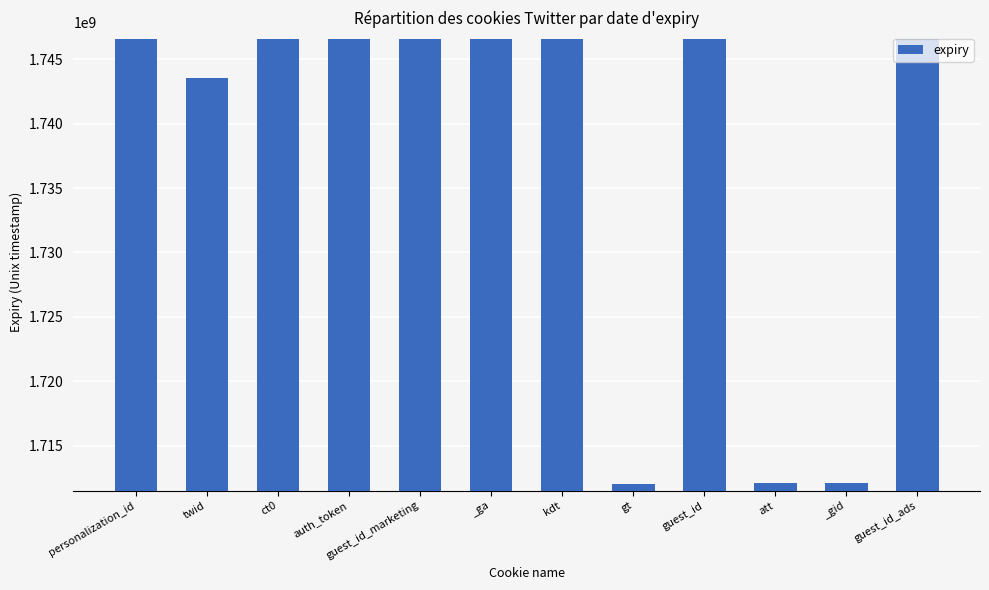

Count the number of data series in this chart.

1